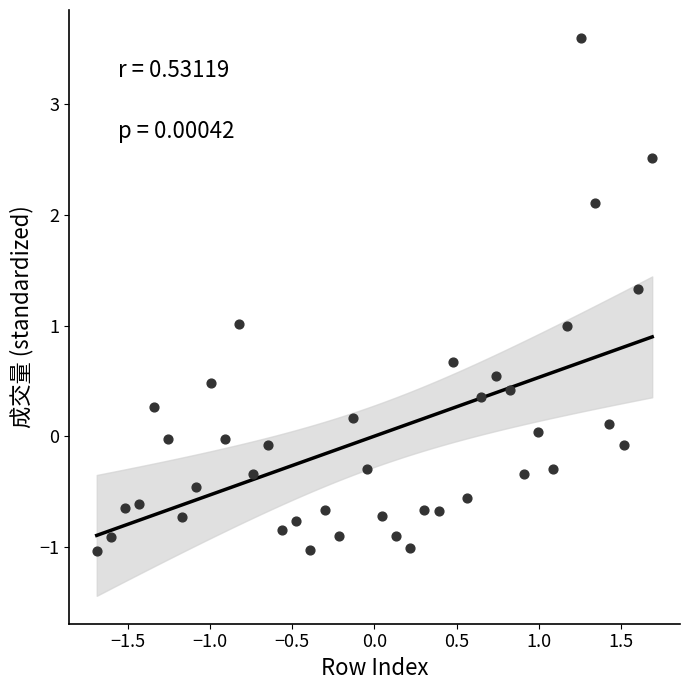

What is the range of Y values (max minus min)?

4.6